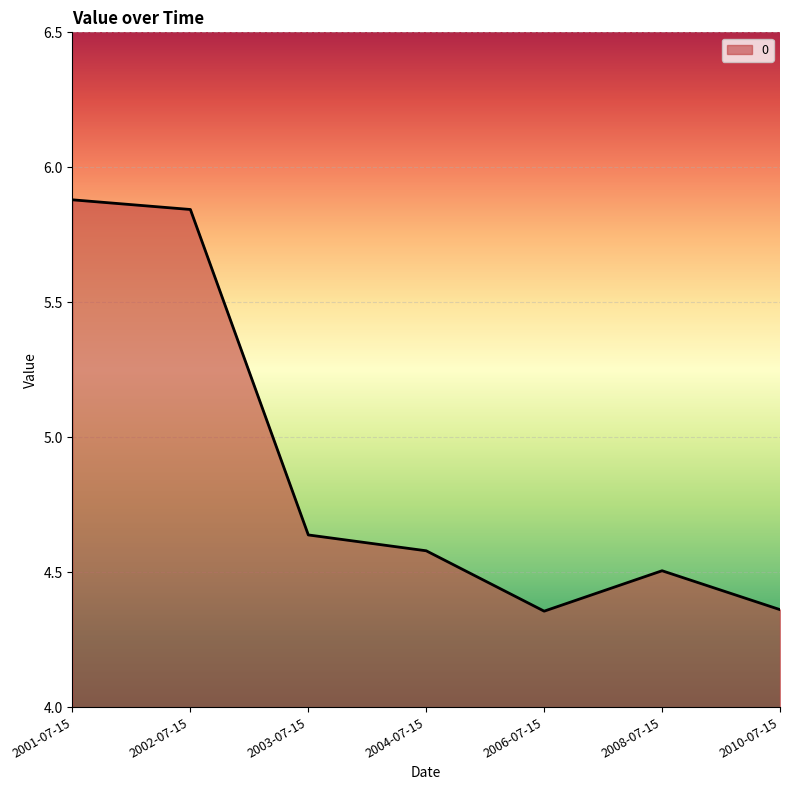

What is the greatest value displayed?

5.9